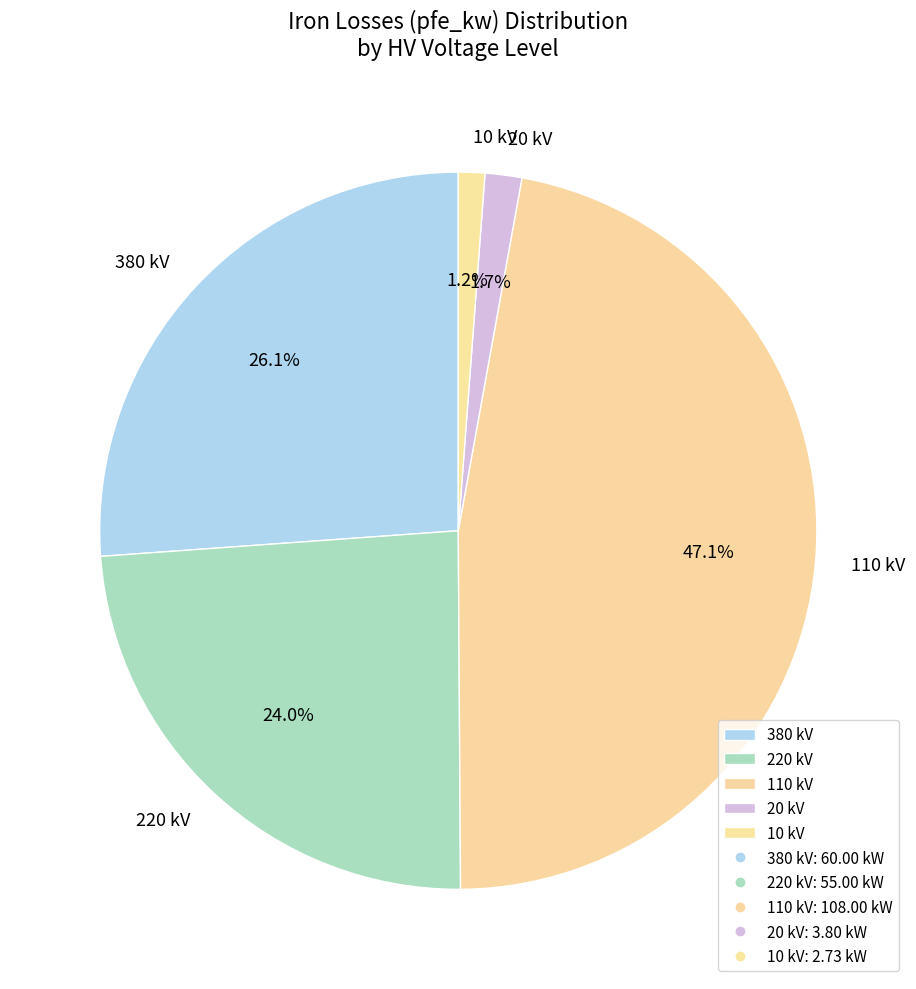

Does any single category account for the majority?

No